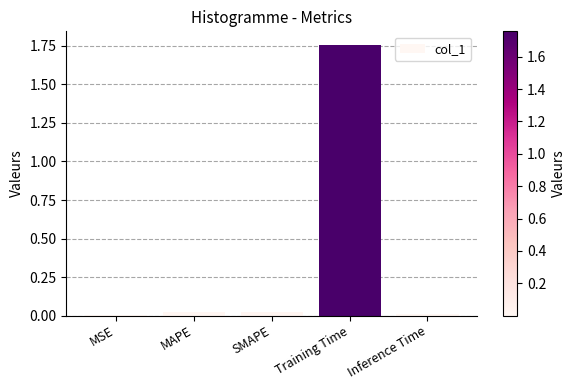

Which category has the highest value across all series?

Training Time